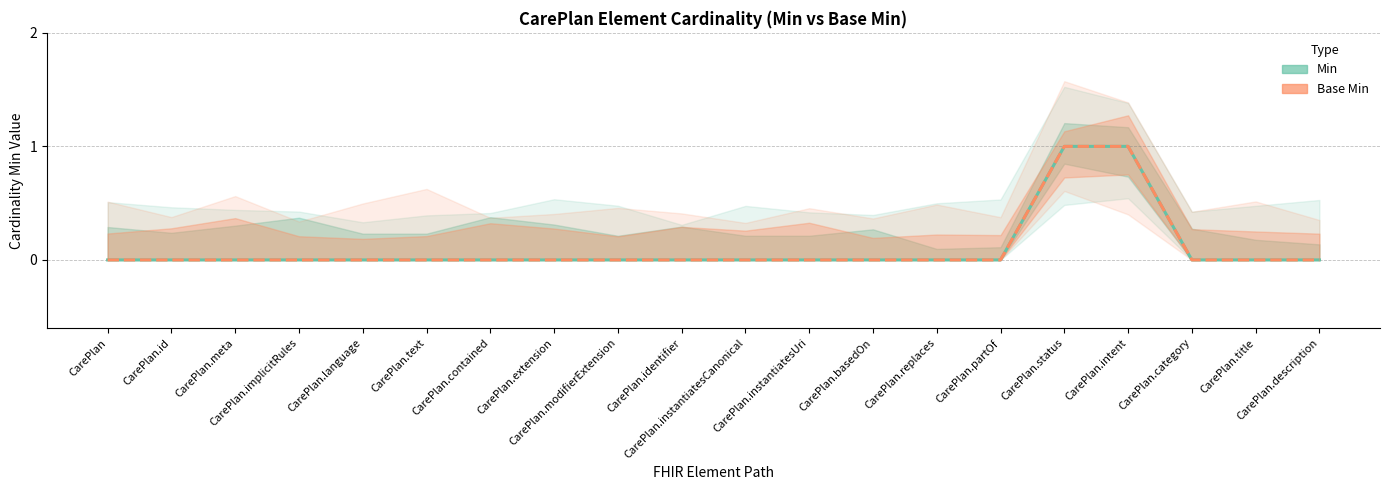

What is the difference between the maximum and minimum values in the Base Min series?

1